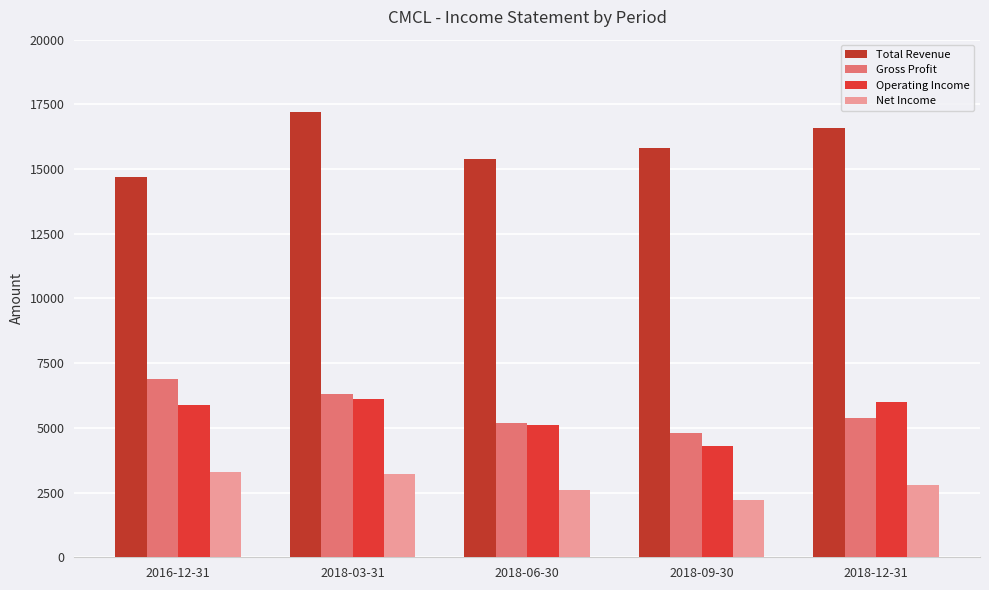

At which label does Gross Profit first exceed 5400?

2016-12-31